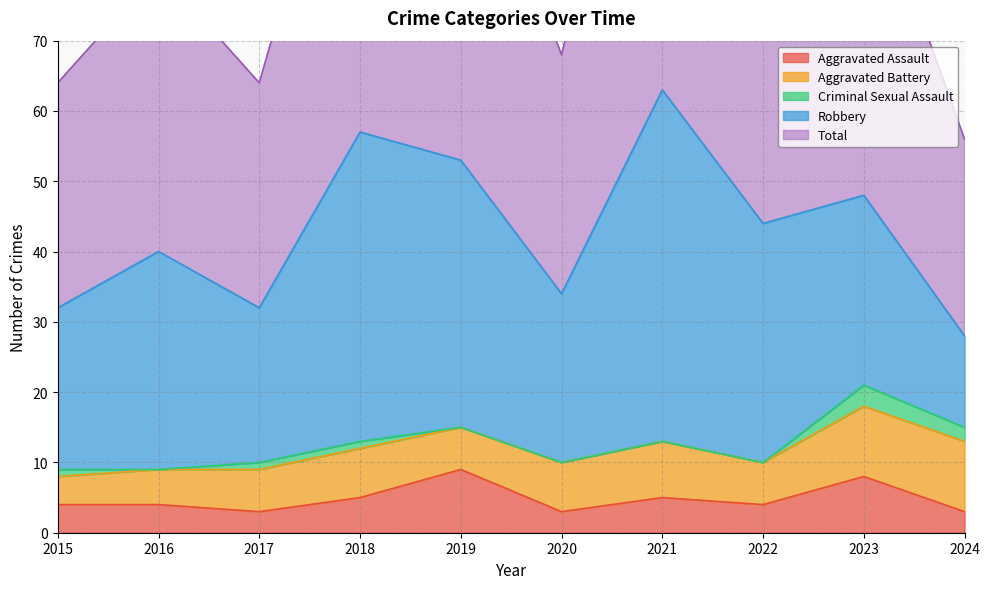

True or false: Total has a value of 47 at 2015.

False